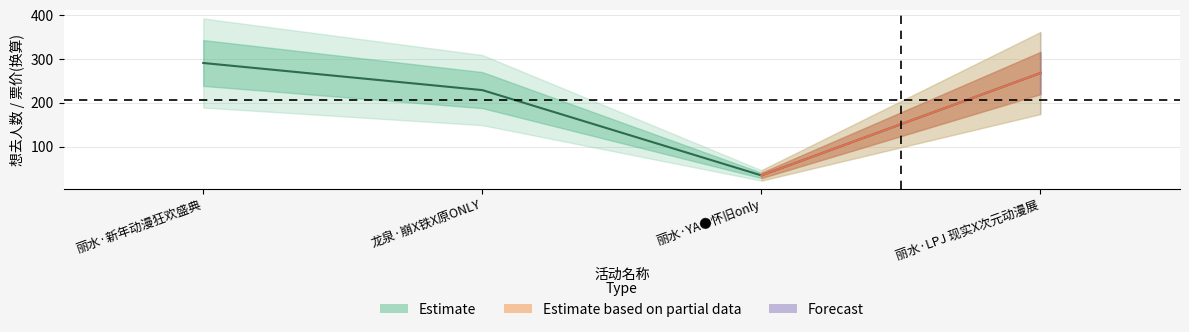

Which has a higher value, 龙泉·崩X铁X原ONLY or 丽水·新年动漫狂欢盛典?

丽水·新年动漫狂欢盛典